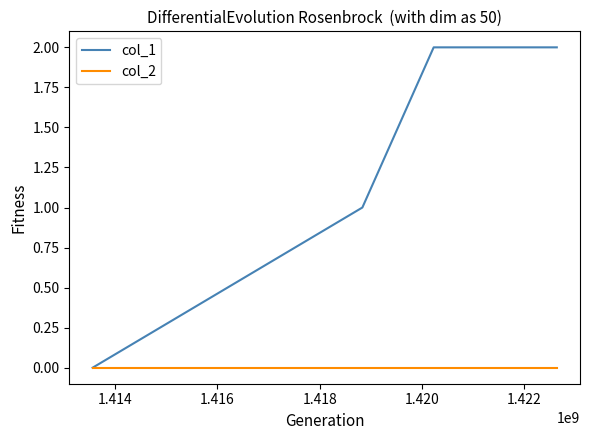

True or false: col_1 has more than 2 interior local peaks.

False